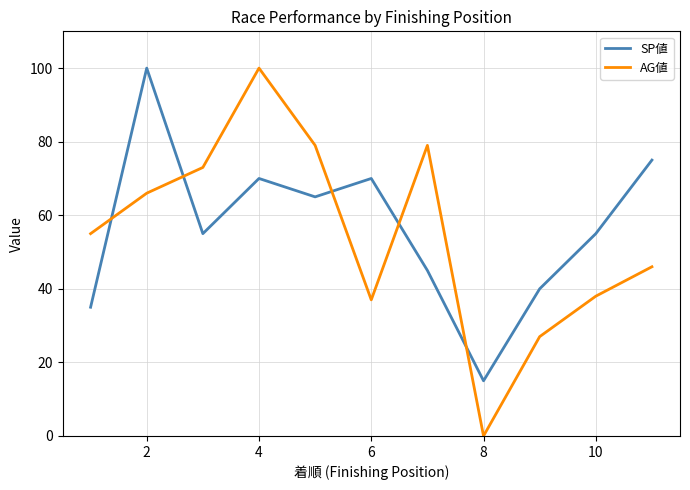

What is the difference between the maximum and minimum values in the SP値 series?

85